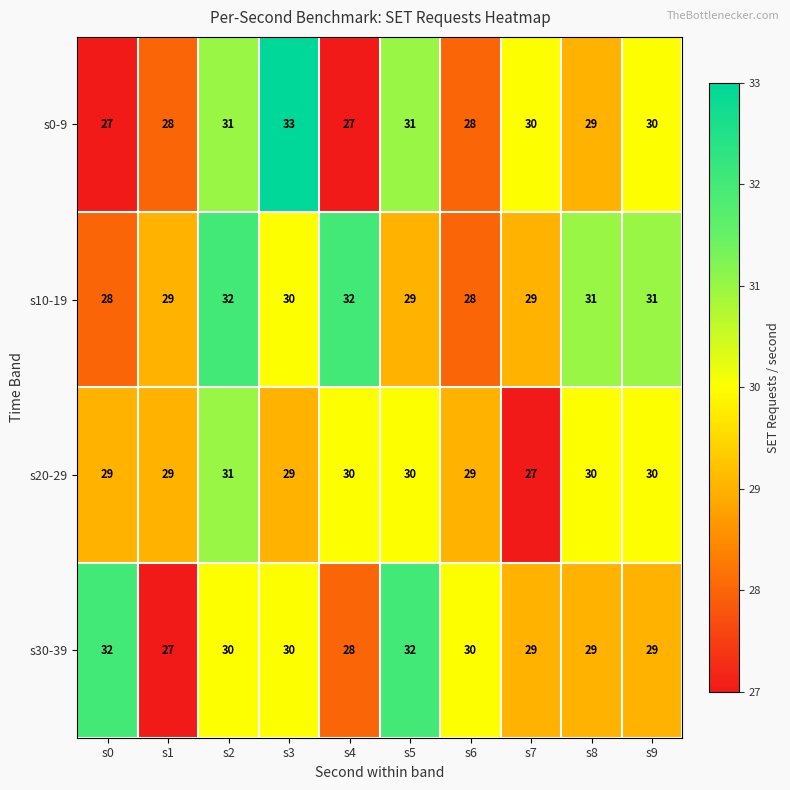

How many s20-29 values are between 29 and 30?

8